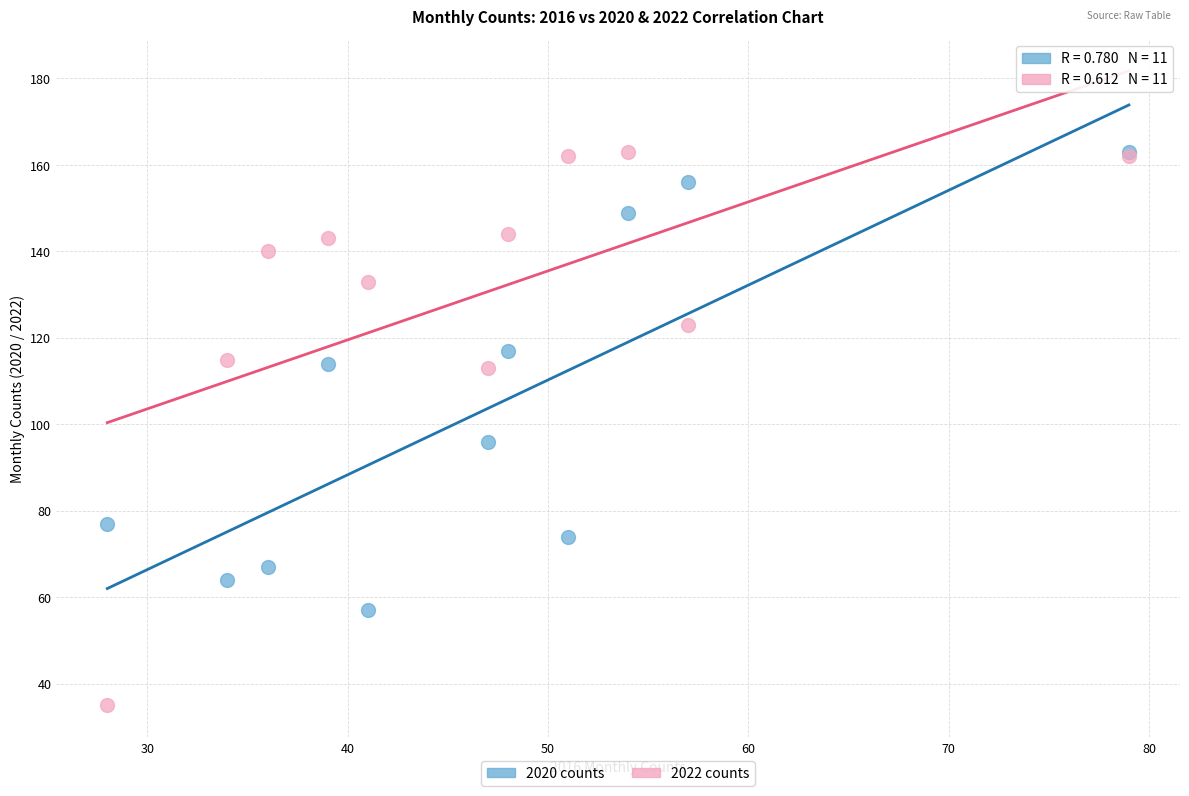

Which series has the largest Y range (max minus min)?

2022 counts